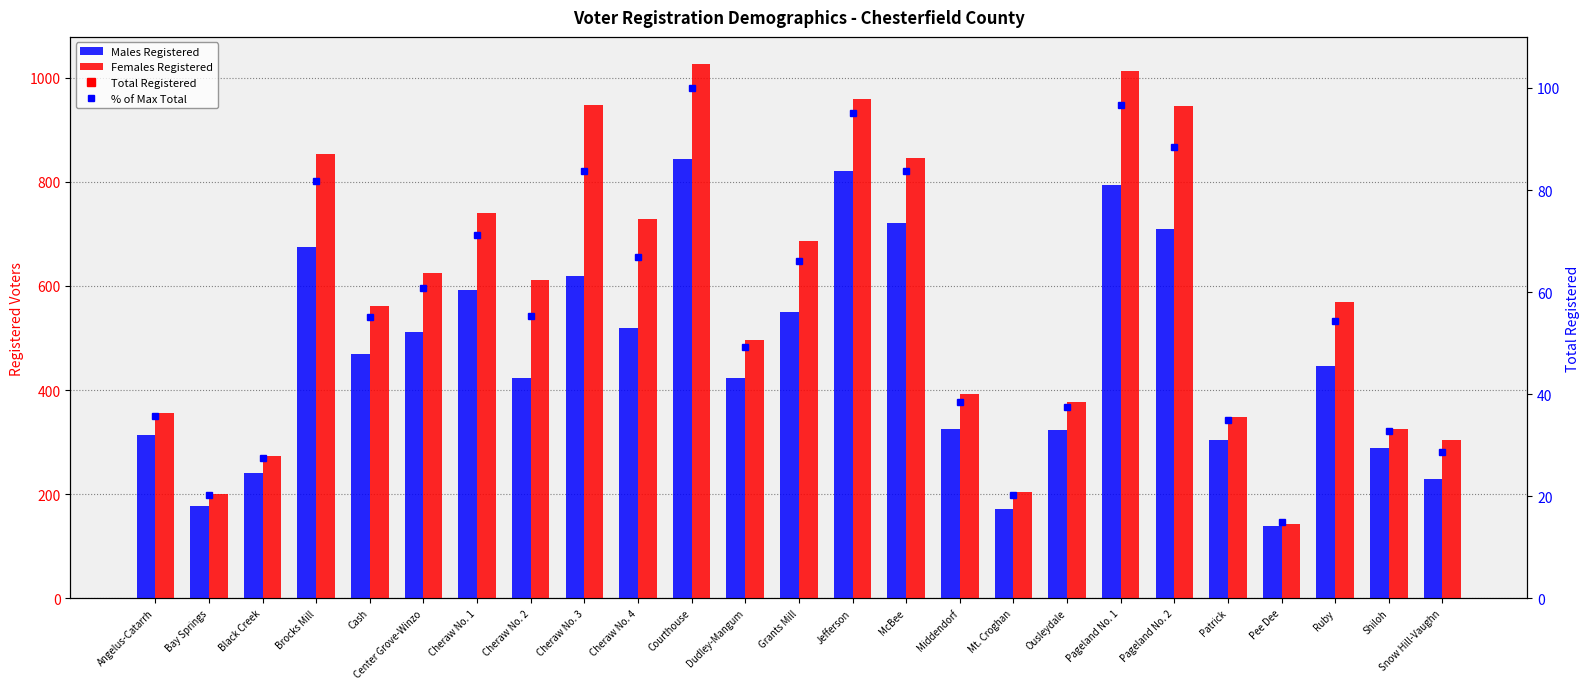

At which label is Males Registered closest to 490?

Cash